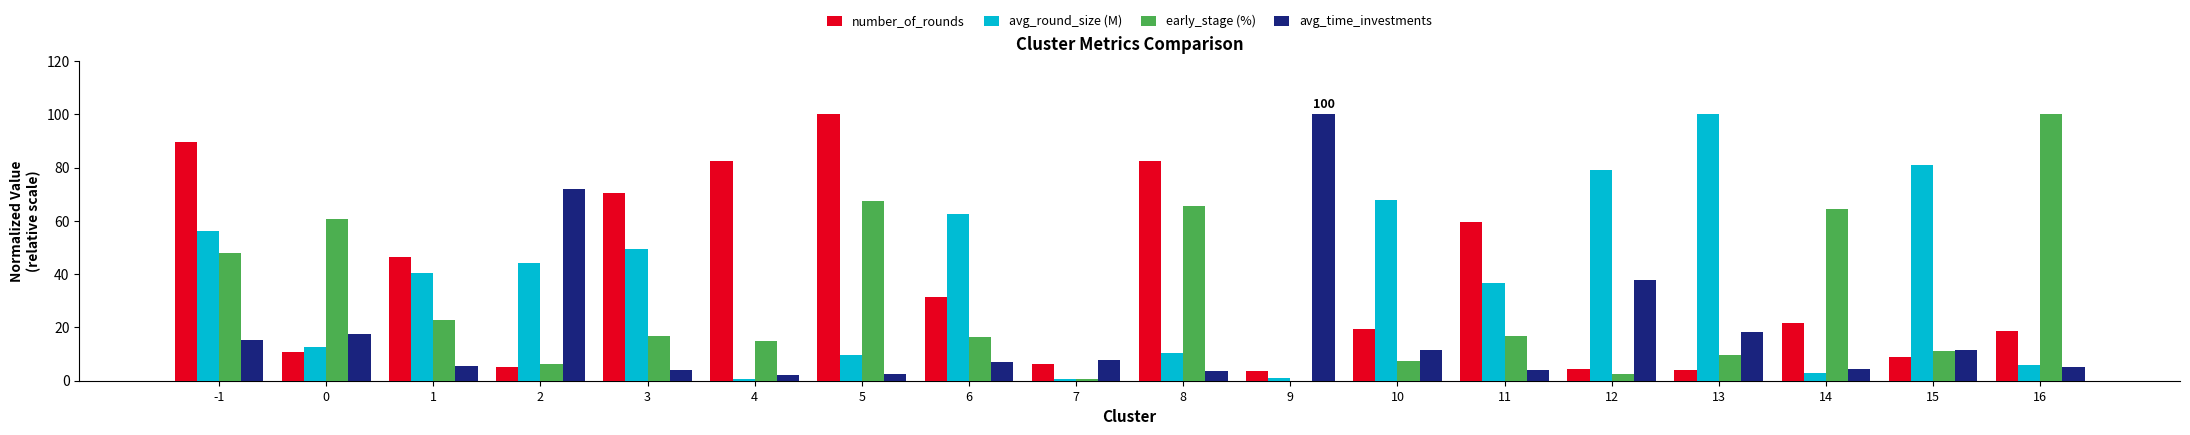

What is the maximum value for avg_round_size (M)?

100.0